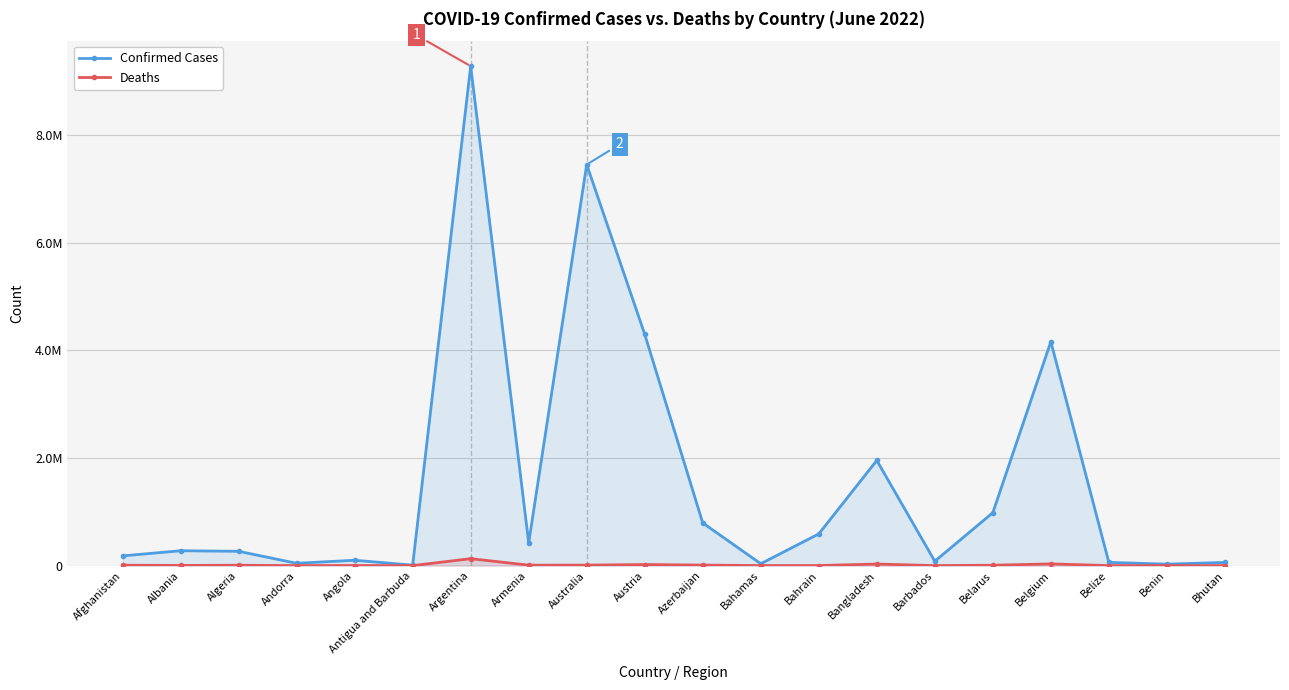

The value of Confirmed Cases at Armenia is 209209. True or false?

False